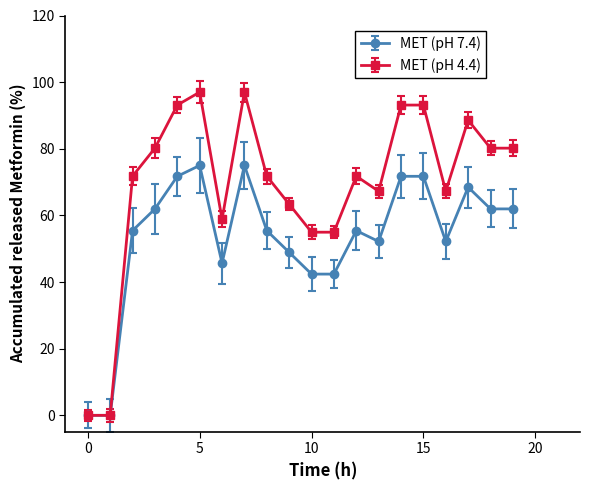

Rank the series by their average value, from lowest to highest.

MET (pH 7.4), MET (pH 4.4)